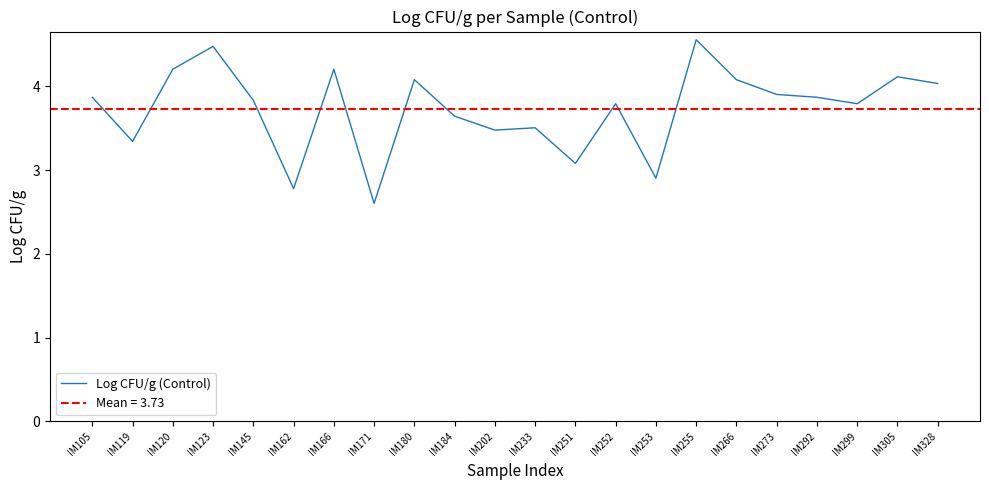

Reading left to right, list all the values displayed in this chart.

IM105=3.9	IM119=3.3	IM120=4.2	IM123=4.5	IM145=3.8	IM162=2.8	IM166=4.2	IM171=2.6	IM180=4.1	IM184=3.6	IM202=3.5	IM233=3.5	IM251=3.1	IM252=3.8	IM253=2.9	IM255=4.6	IM266=4.1	IM273=3.9	IM292=3.9	IM299=3.8	IM305=4.1	IM328=4.0